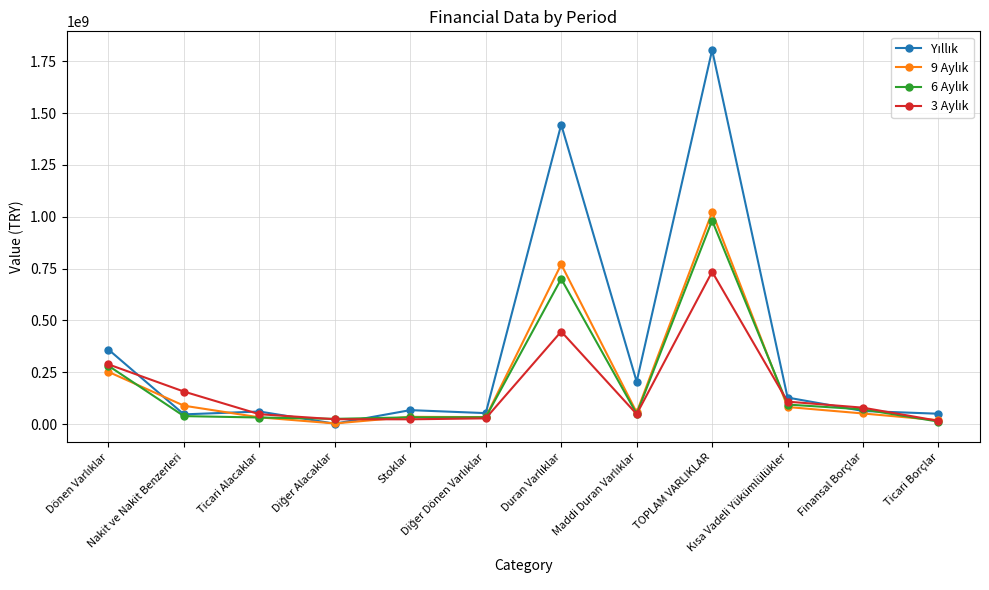

The value of 9 Aylık at Ticari Borçlar is 18980967. True or false?

True